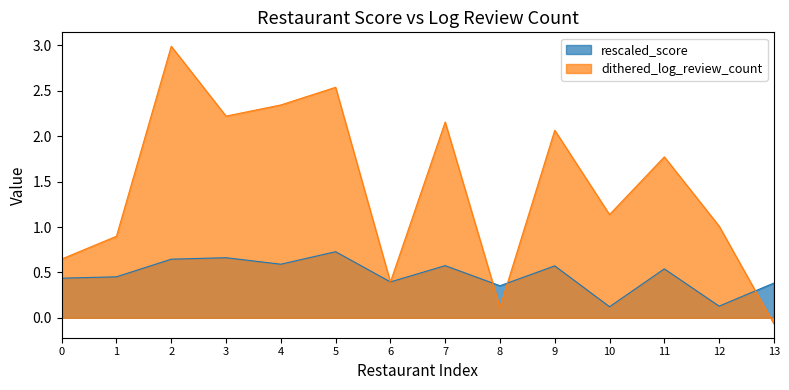

Which series has the largest range (max minus min)?

dithered_log_review_count